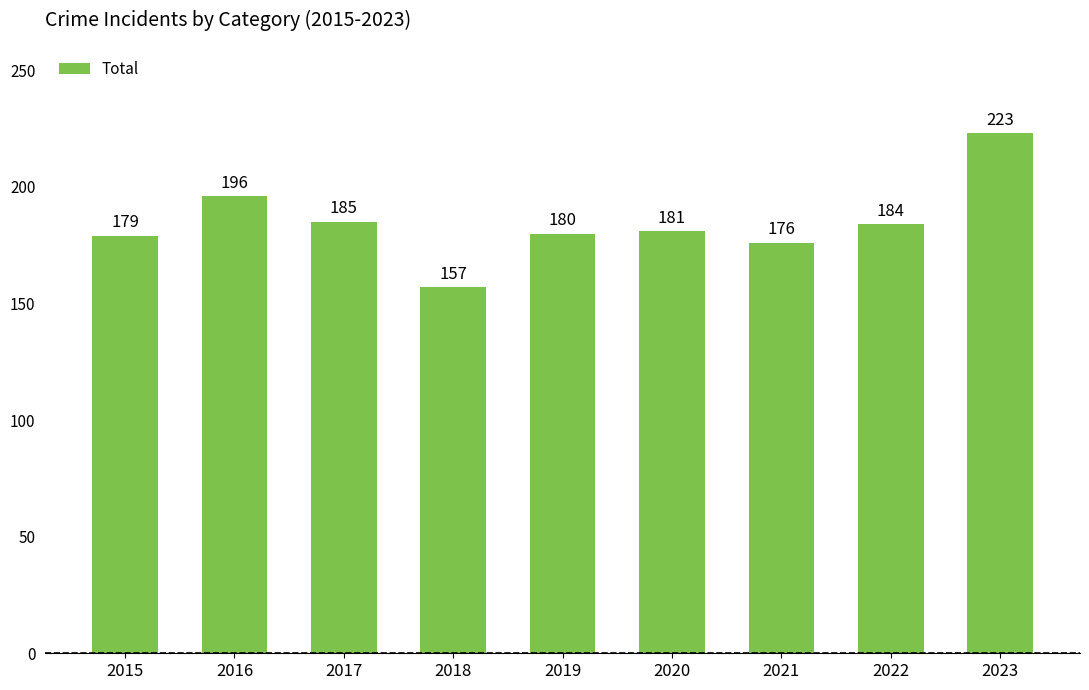

How many data points are less than 181?

4